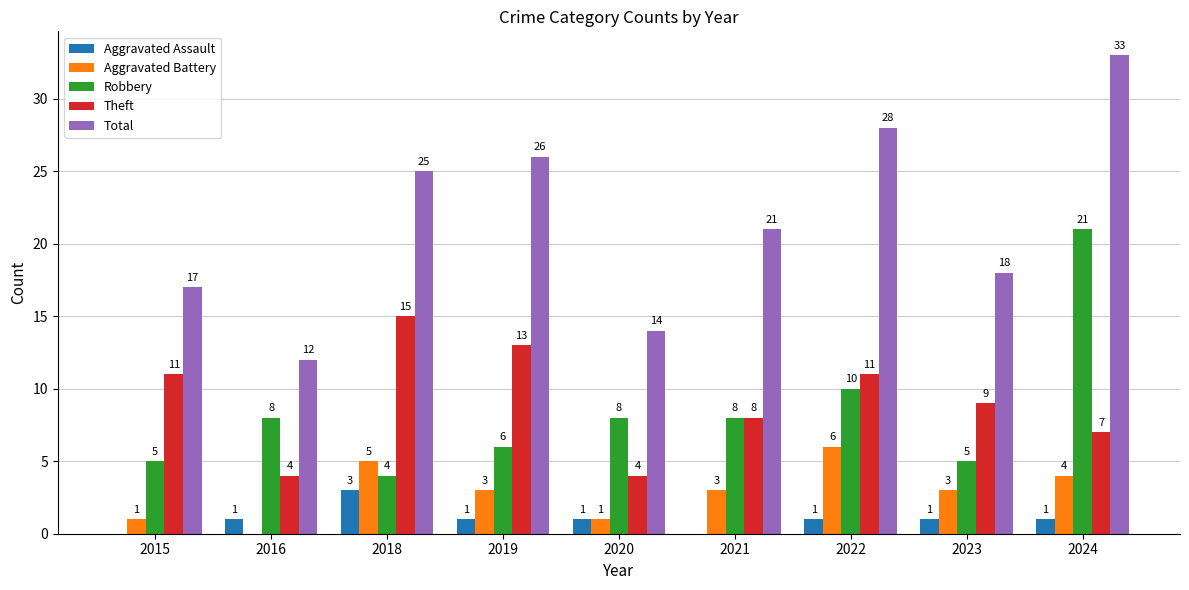

How many Aggravated Assault values are between 1 and 2?

6